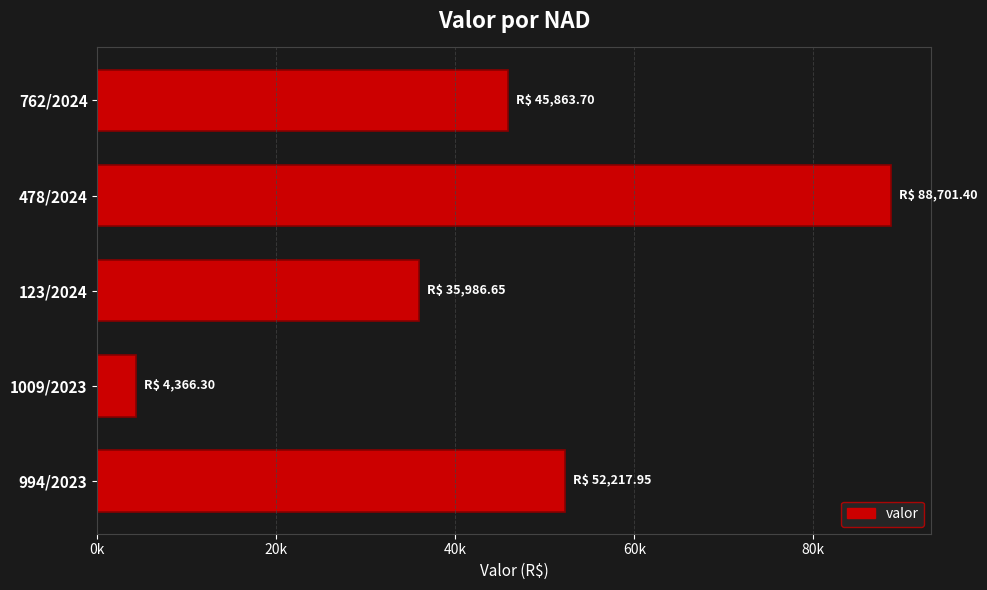

Are the bars horizontal?

Yes